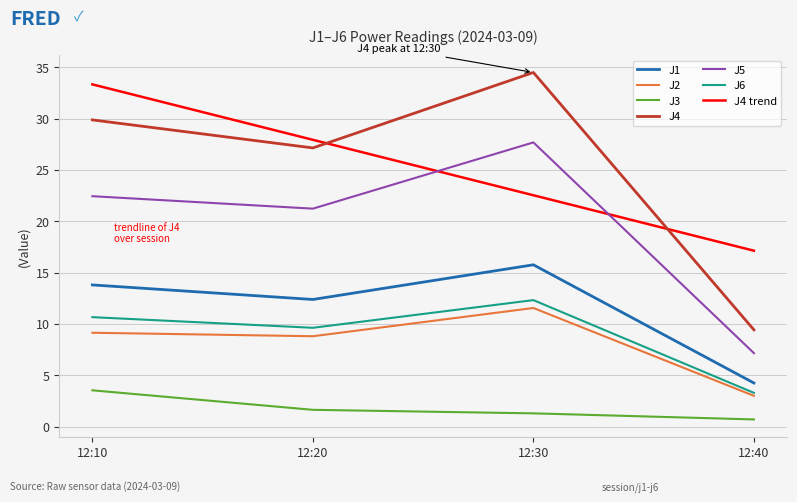

Where does the J4 series first go above 29?

12:10